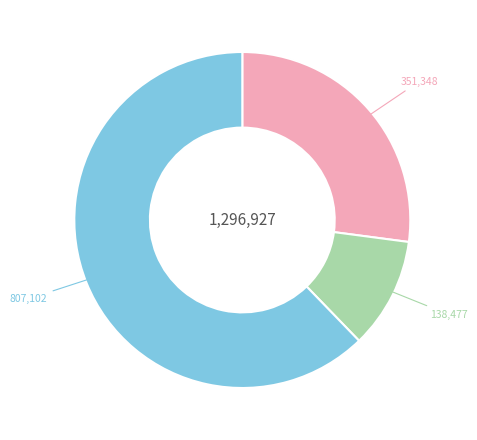

Does any single category account for the majority?

Yes